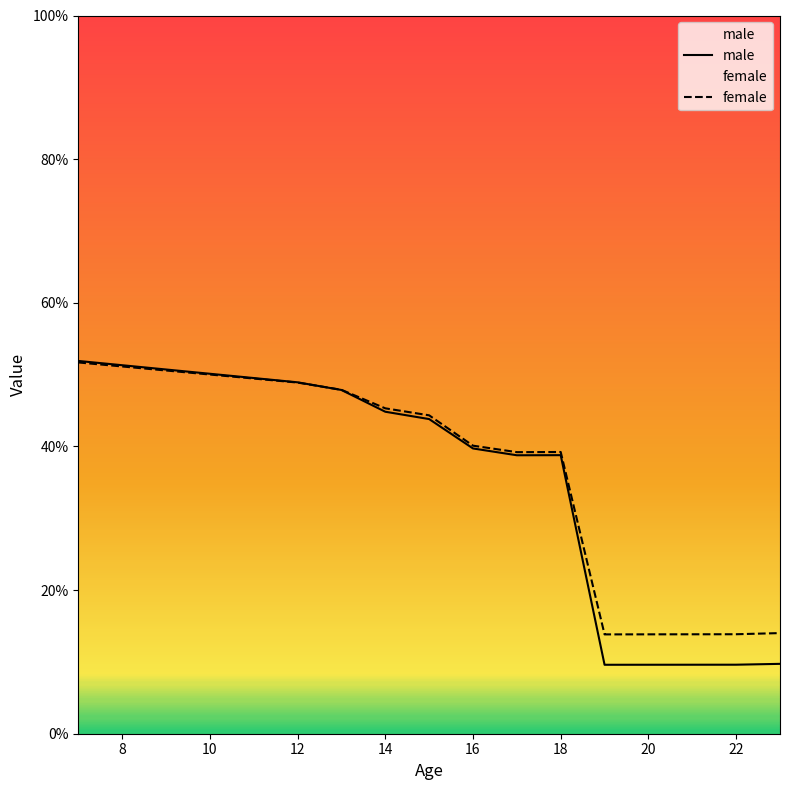

Which series ends up on top after the final intersection of male and female?

female